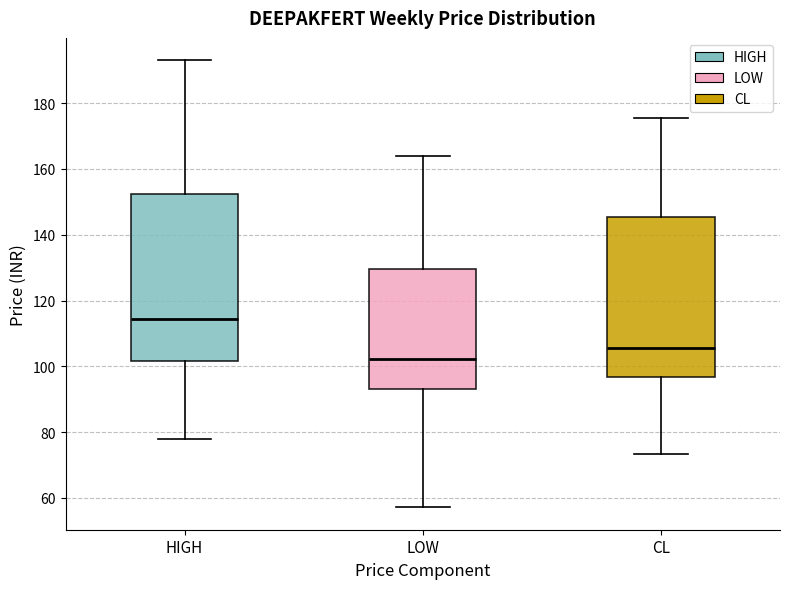

Which box's median line is the lowest?

LOW